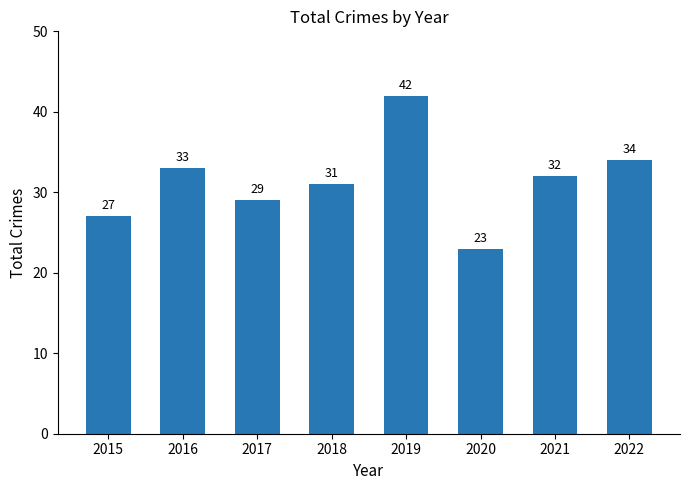

How many values are below 32?

4